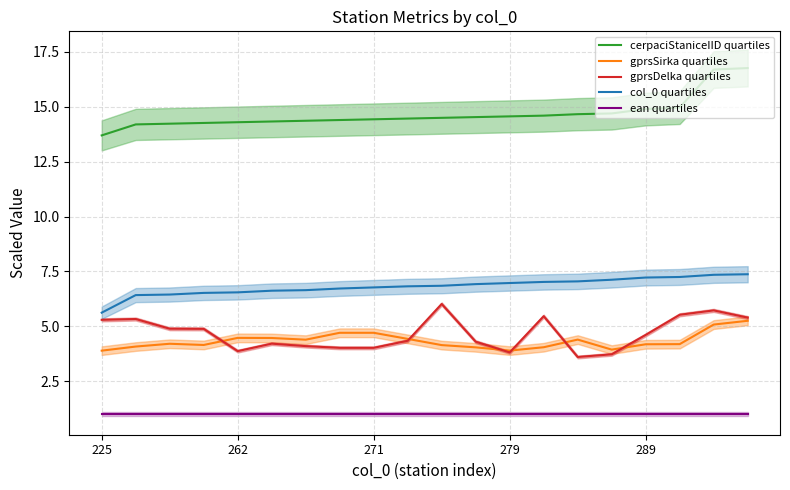

The value of gprsDelka quartiles at 289 is 6.5. True or false?

False